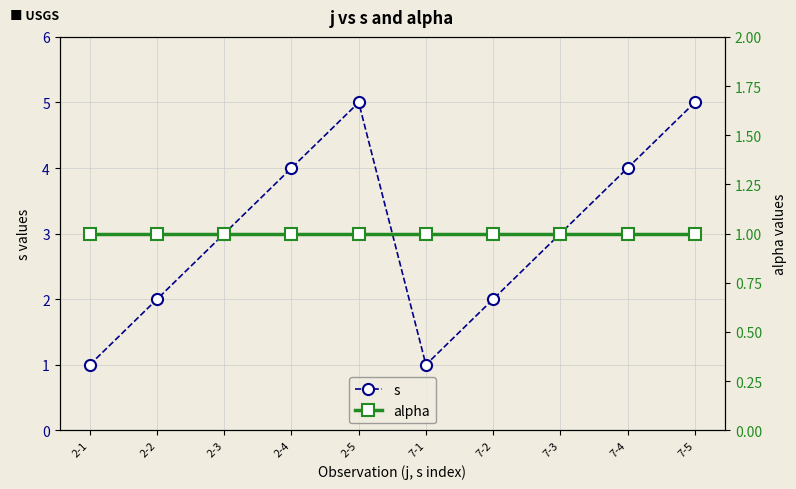

True or false: alpha and s intersect in this chart.

False